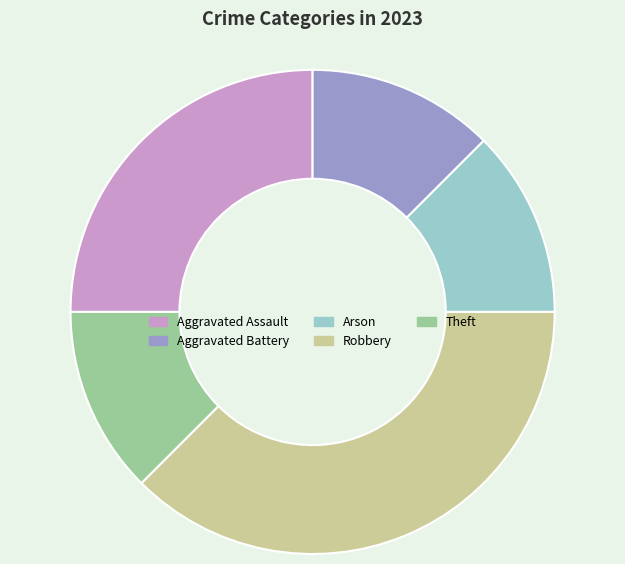

Combined, do Aggravated Assault and Robbery account for over 50%?

Yes